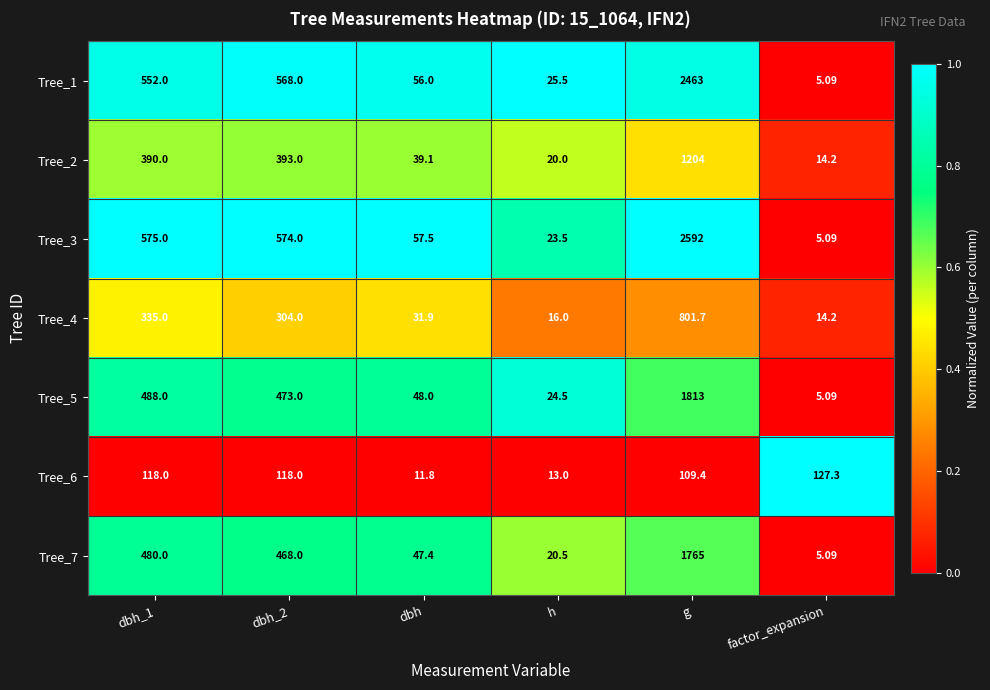

At which category is the sum across all series the highest?

g